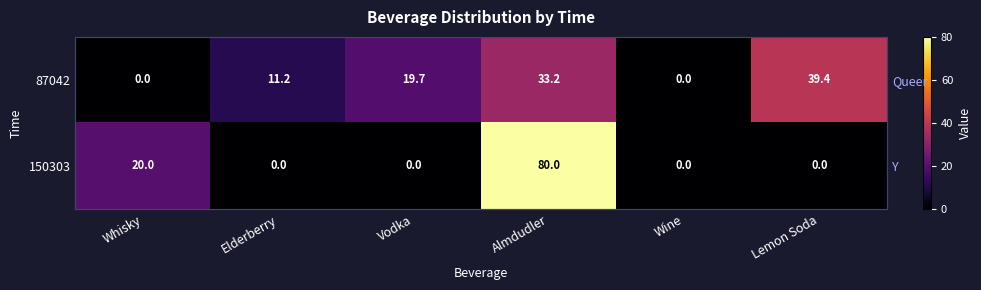

List the series in order of their peak value, lowest first.

87042, 150303